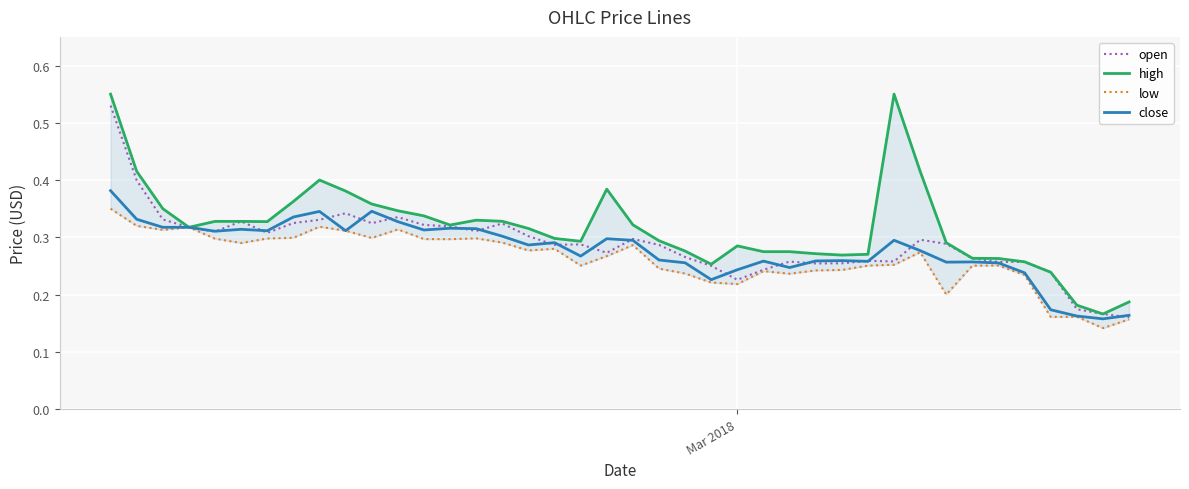

The open series shows 0.2 at 19. True or false?

False